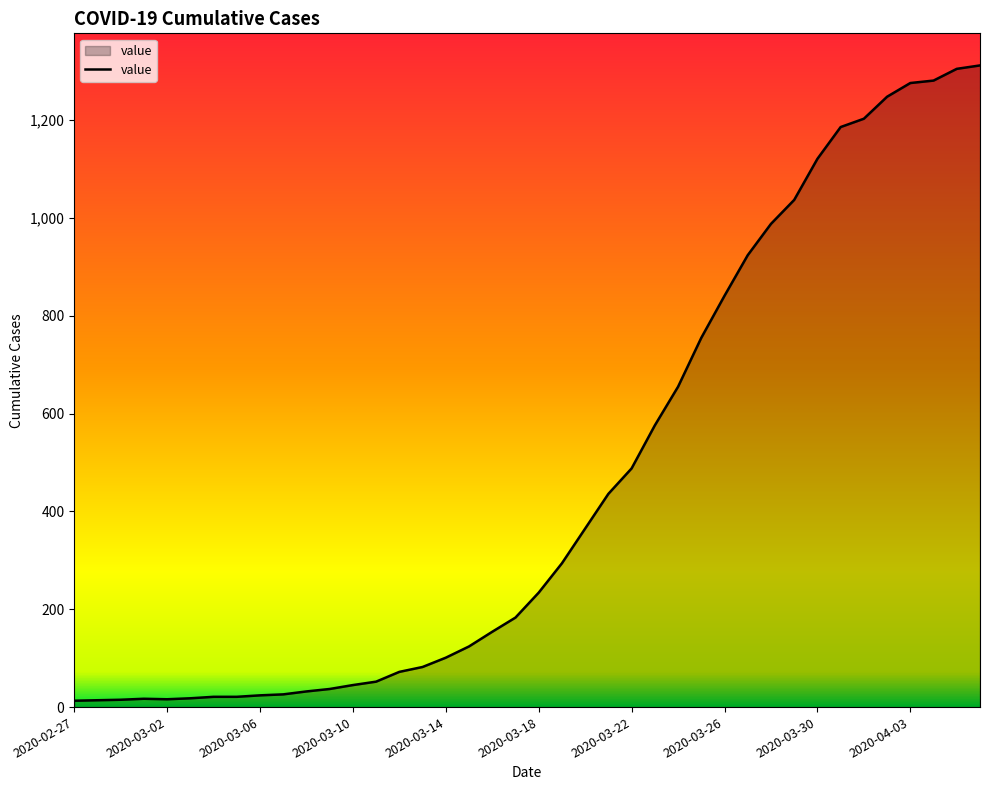

What is the greatest value displayed?

1312